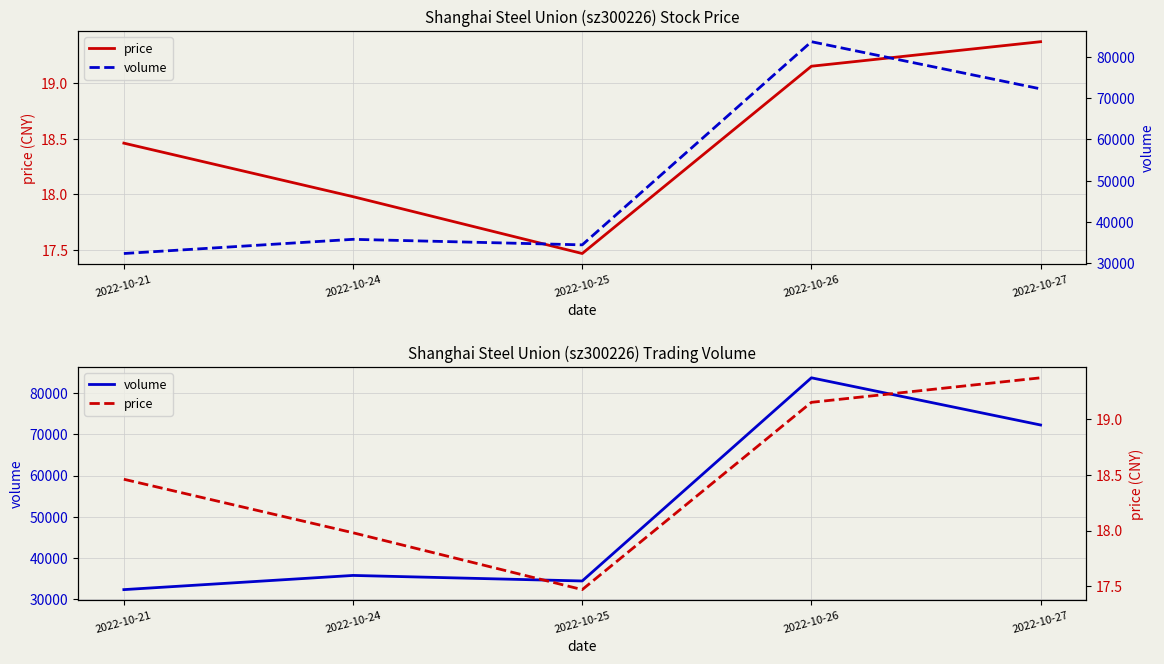

Which label corresponds to the largest value in the chart?

2022-10-26